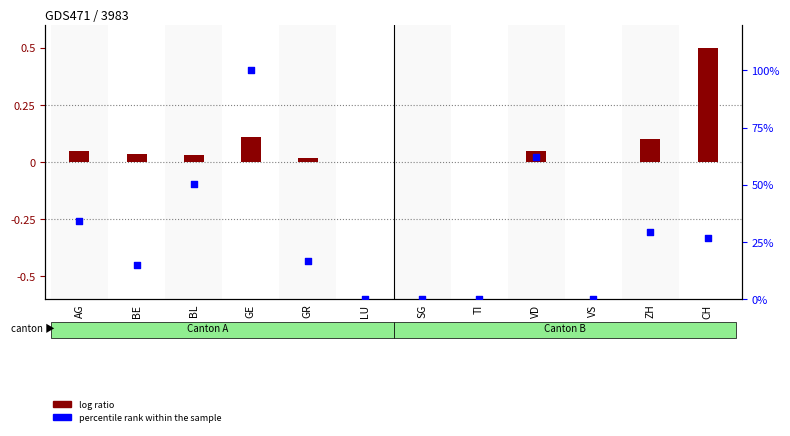

Which series contains the highest Y value?

percentile rank within the sample